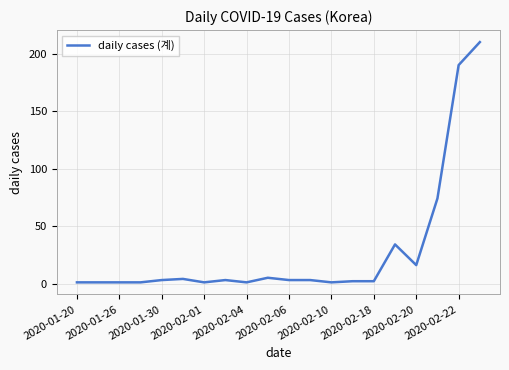

What is the greatest value displayed?

210